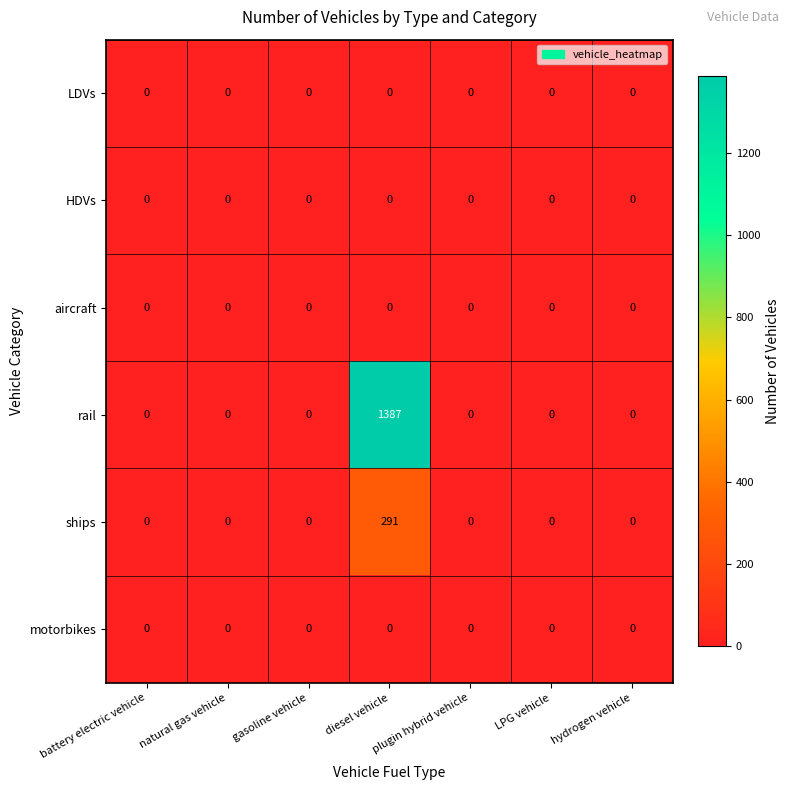

At which category does the chart reach its peak across all series?

diesel vehicle